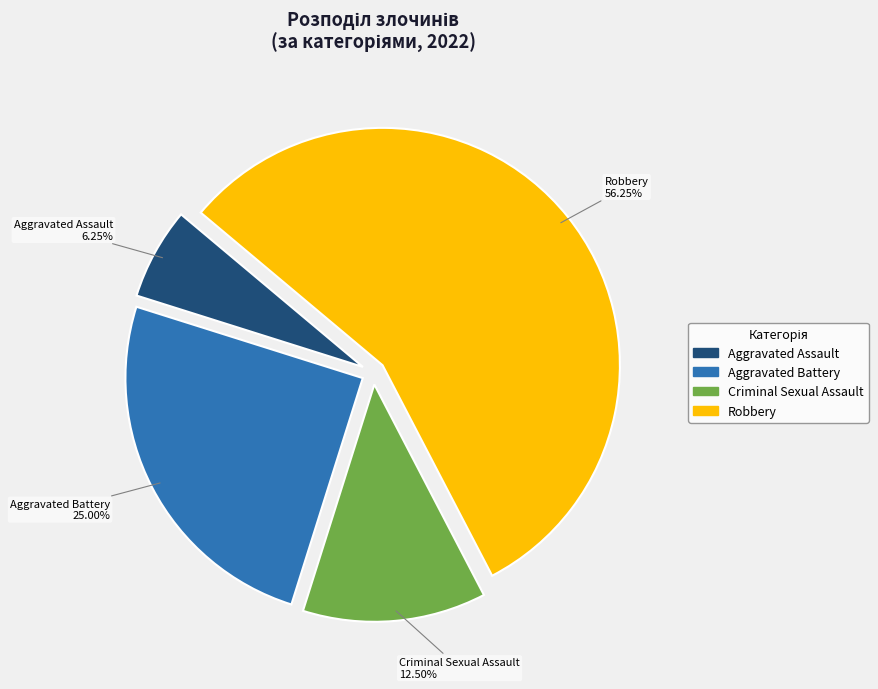

Which slice represents more than half of the pie?

Robbery